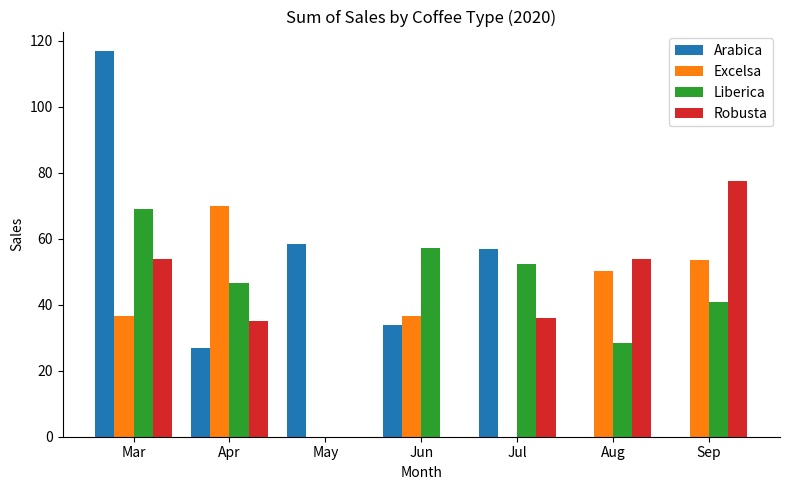

Between May and Jun, which series saw the biggest shift?

Liberica